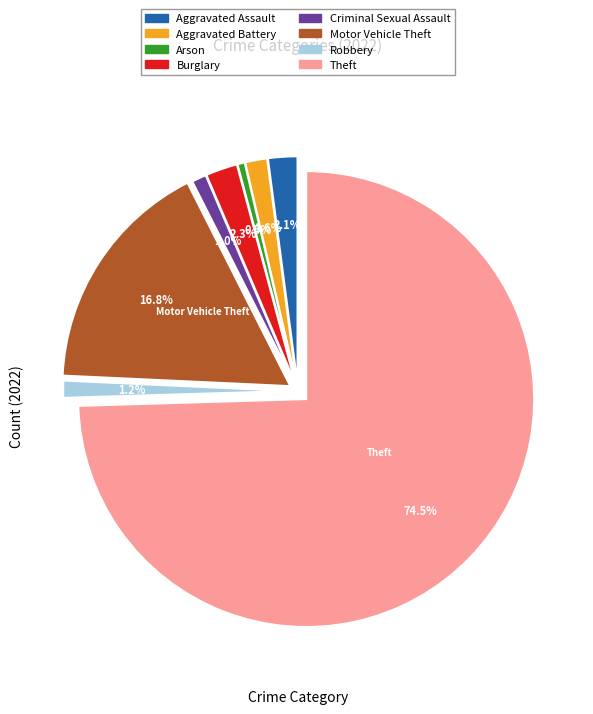

What percentage is the Robbery slice, to the nearest percent?

1%